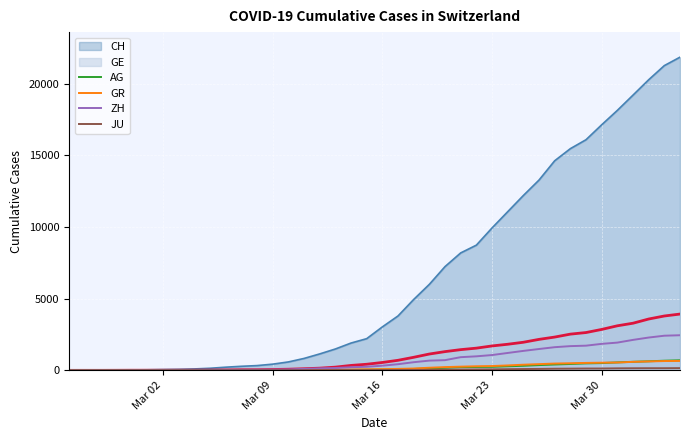

Which series has the largest total across all categories?

CH